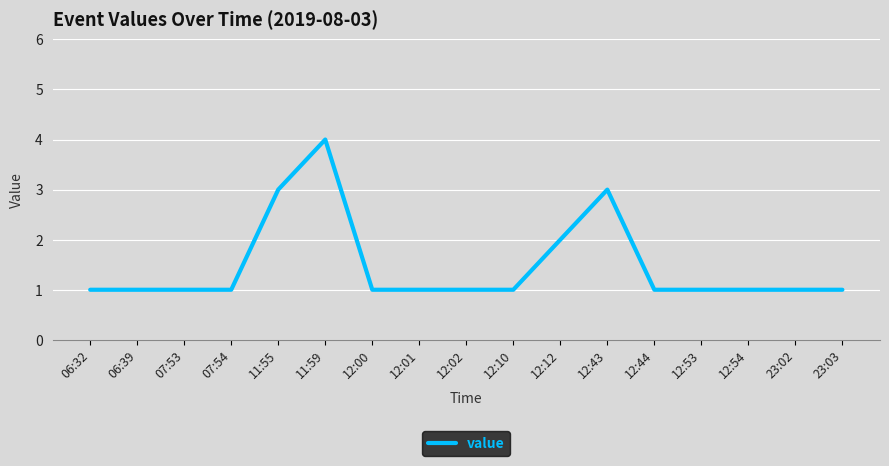

Approximately how many times larger is the value at 06:39 compared to 07:54?

1.0